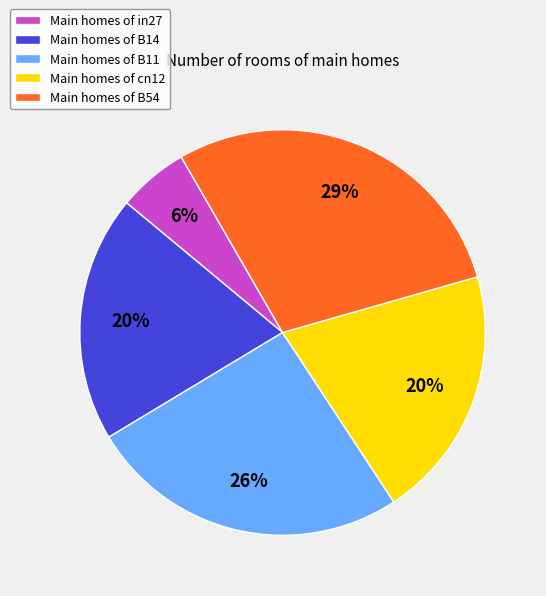

To the nearest percent, what is the average slice percentage?

20%